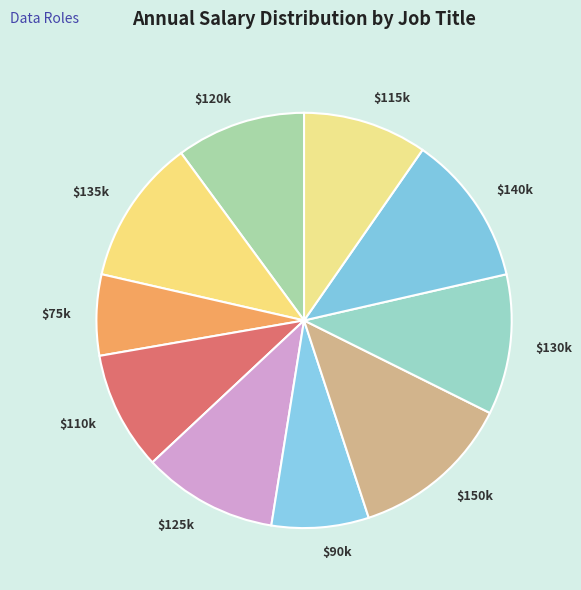

Count the number of slices in the pie.

10